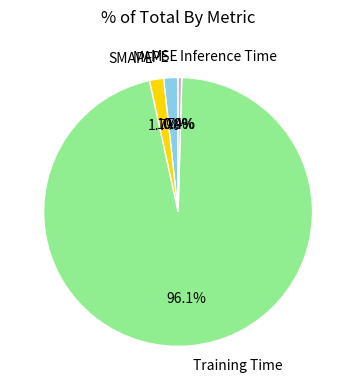

To the nearest percent, what portion does MAPE represent?

2%